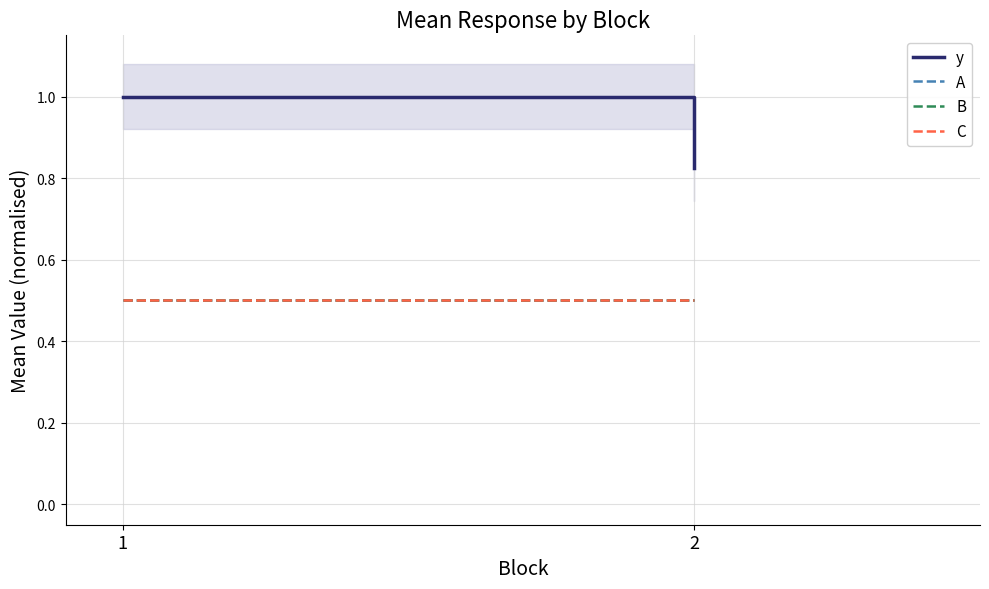

What is the total value across all series at 1?

2.5